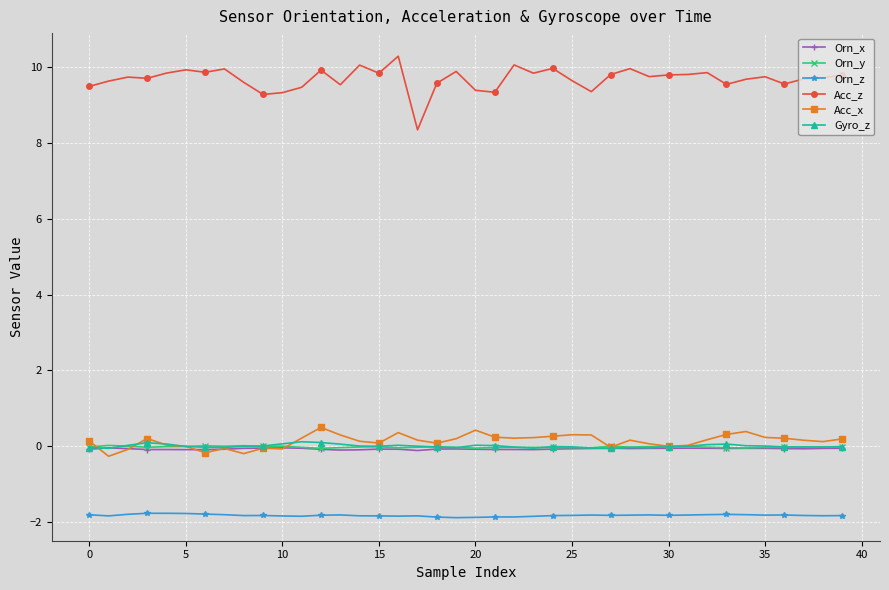

True or false: Acc_z has more than 2 interior local peaks.

True